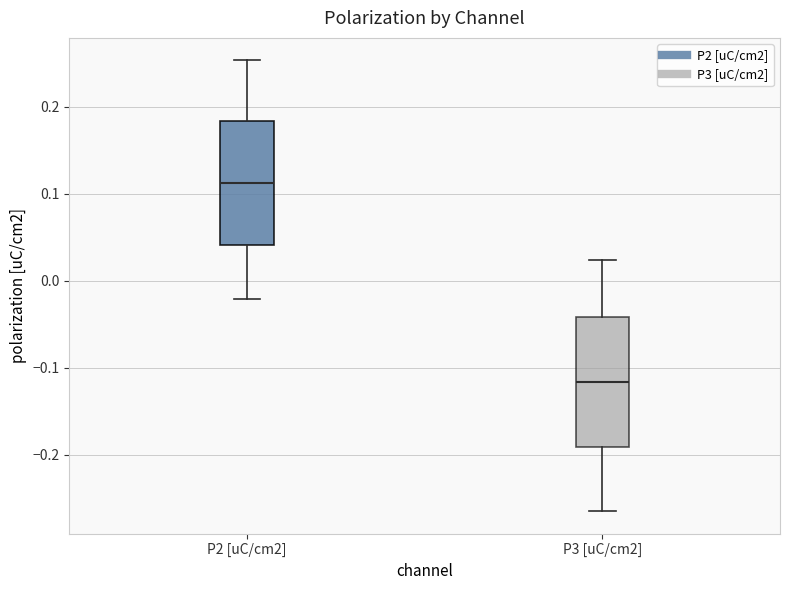

Which box's median line is the highest?

P2 [uC/cm2]